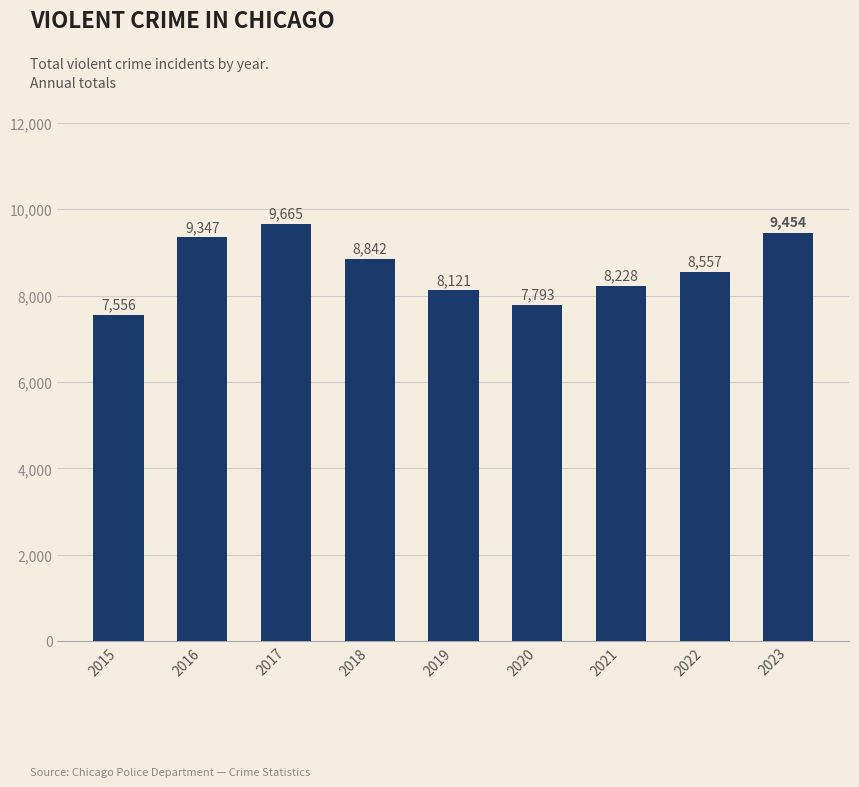

List the labels in order of value, smallest first.

2015, 2020, 2019, 2021, 2022, 2018, 2016, 2023, 2017